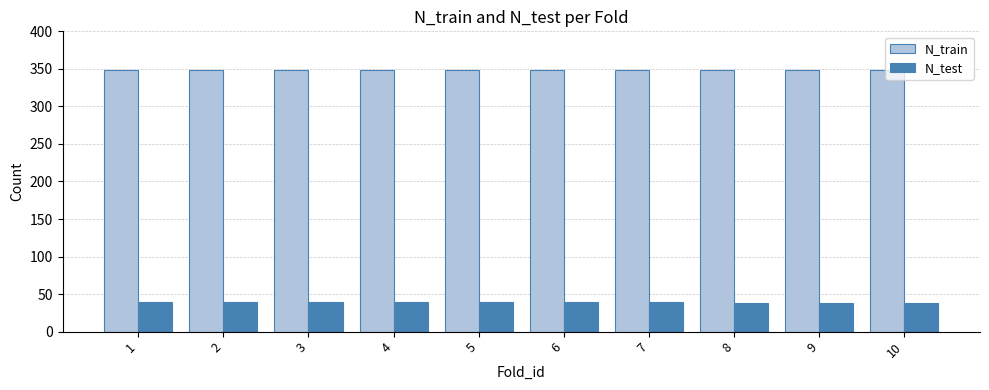

Does the chart contain stacked bars?

No